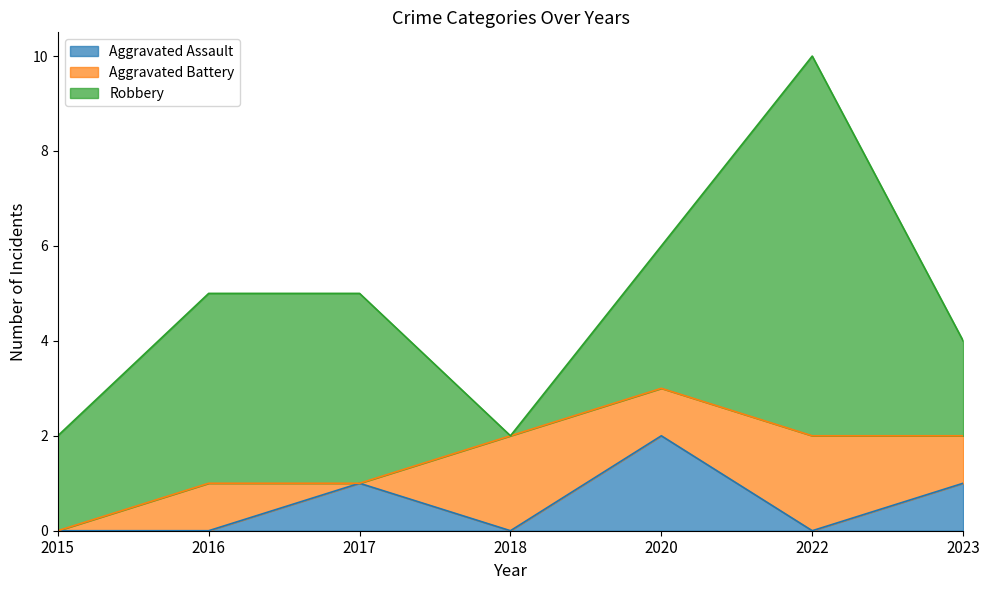

Where is the first local minimum for Aggravated Battery?

2017